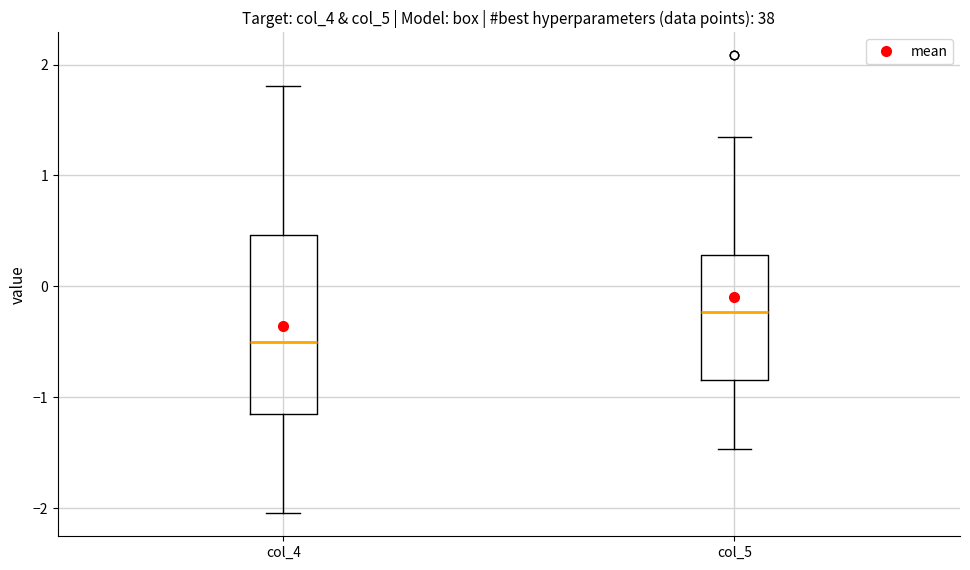

Reading left to right, transcribe this box plot: for each box, give where its median line is, the range the box spans, and where its two whiskers end, as read against the y-axis. The values are not printed on the chart, so give them approximately, as read against the axis.

col_4: median -0.5, box -1.1 to 0.5, whiskers -2.0 to 1.8
col_5: median -0.2, box -0.8 to 0.3, whiskers -1.5 to 1.3